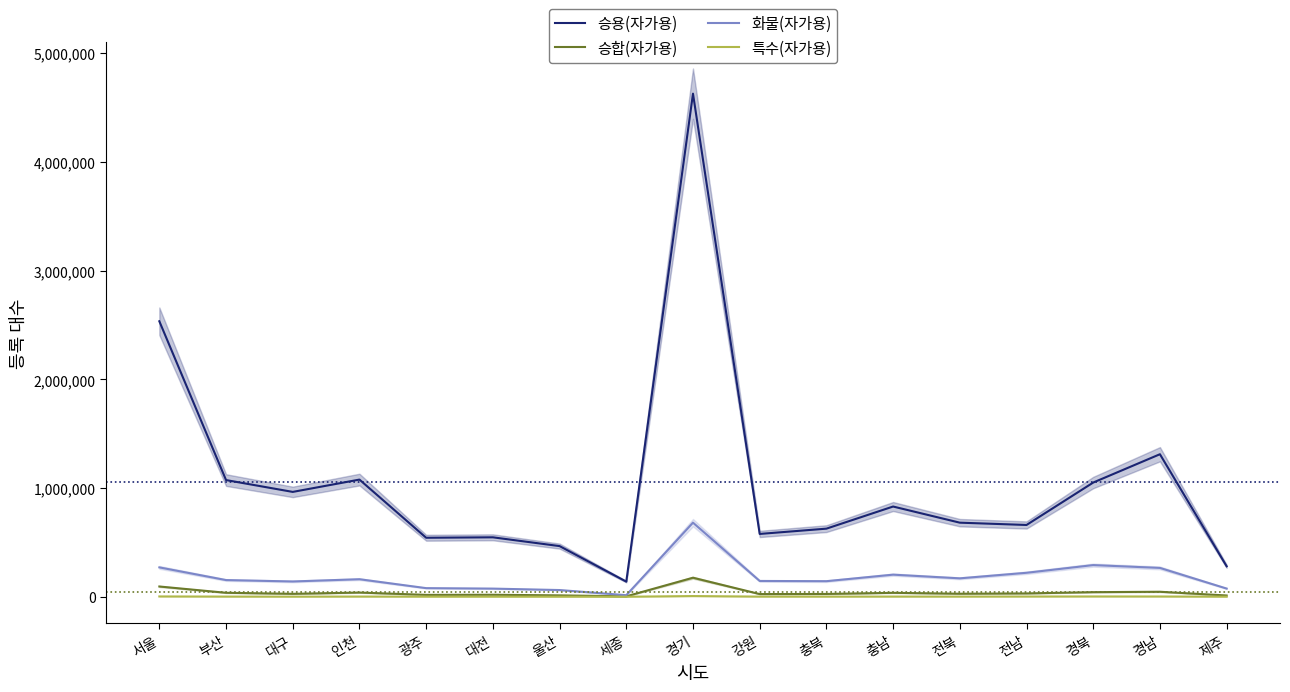

Reading left to right, extract all data points from this chart.

승용(자가용): 서울=2534451	부산=1073510	대구=964599	인천=1077921	광주=542789	대전=546853	울산=466077	세종=139225	경기=4628295	강원=577959	충북=626525	충남=830060	전북=681597	전남=660349	경북=1050777	경남=1311183	제주=280370
승합(자가용): 서울=94400	부산=36551	대구=26931	인천=38593	광주=17407	대전=18506	울산=12668	세종=3850	경기=175104	강원=24642	충북=25828	충남=36140	전북=27837	전남=30728	경북=42238	경남=45933	제주=11693
화물(자가용): 서울=270184	부산=153585	대구=140665	인천=161349	광주=79299	대전=75000	울산=61736	세종=14465	경기=681595	강원=145371	충북=143294	충남=203351	전북=169487	전남=220567	경북=291325	경남=265318	제주=75389
특수(자가용): 서울=2834	부산=1543	대구=936	인천=1787	광주=812	대전=799	울산=586	세종=171	경기=6478	강원=1362	충북=1263	충남=1680	전북=1513	전남=2102	경북=2643	경남=2311	제주=615